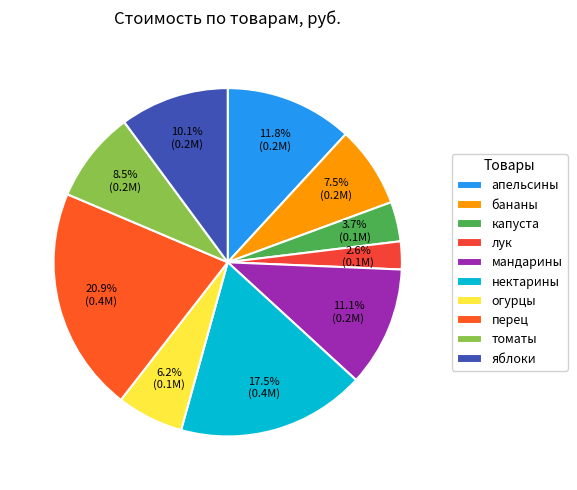

Count the number of slices in the pie.

10